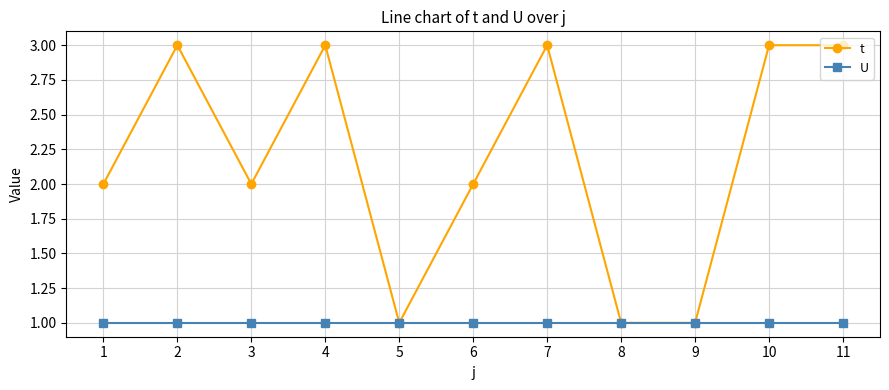

What is the value of the t point at the 4th from the left?

3